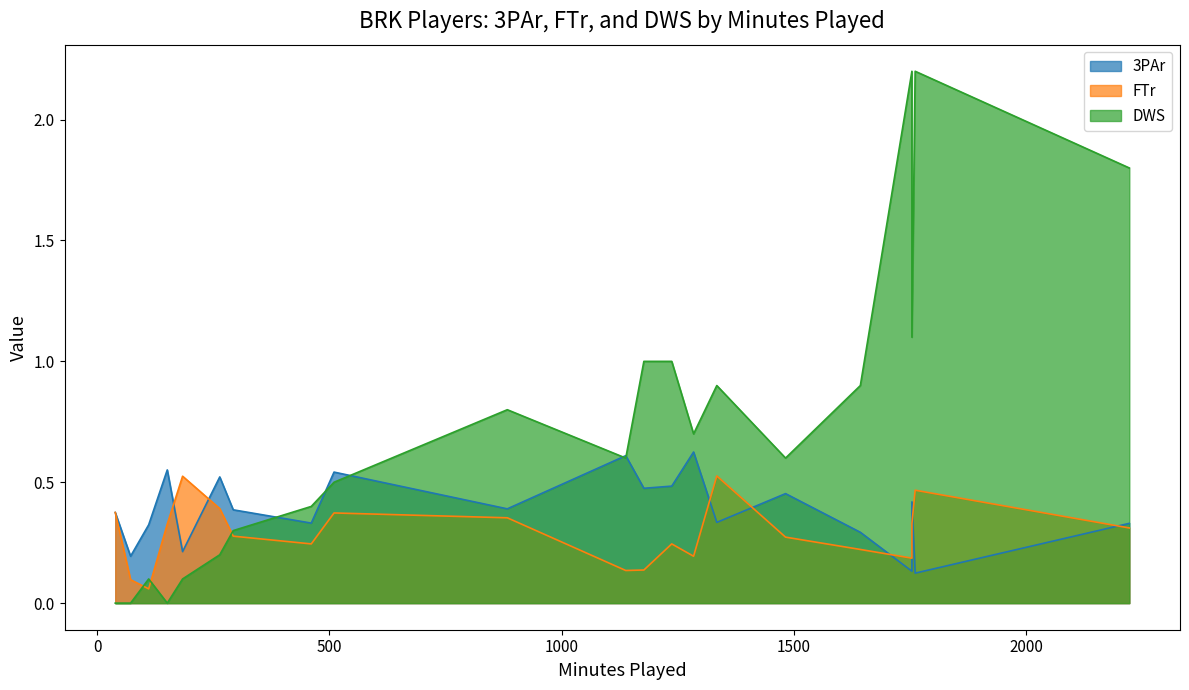

How many intersections are there between DWS and FTr?

3